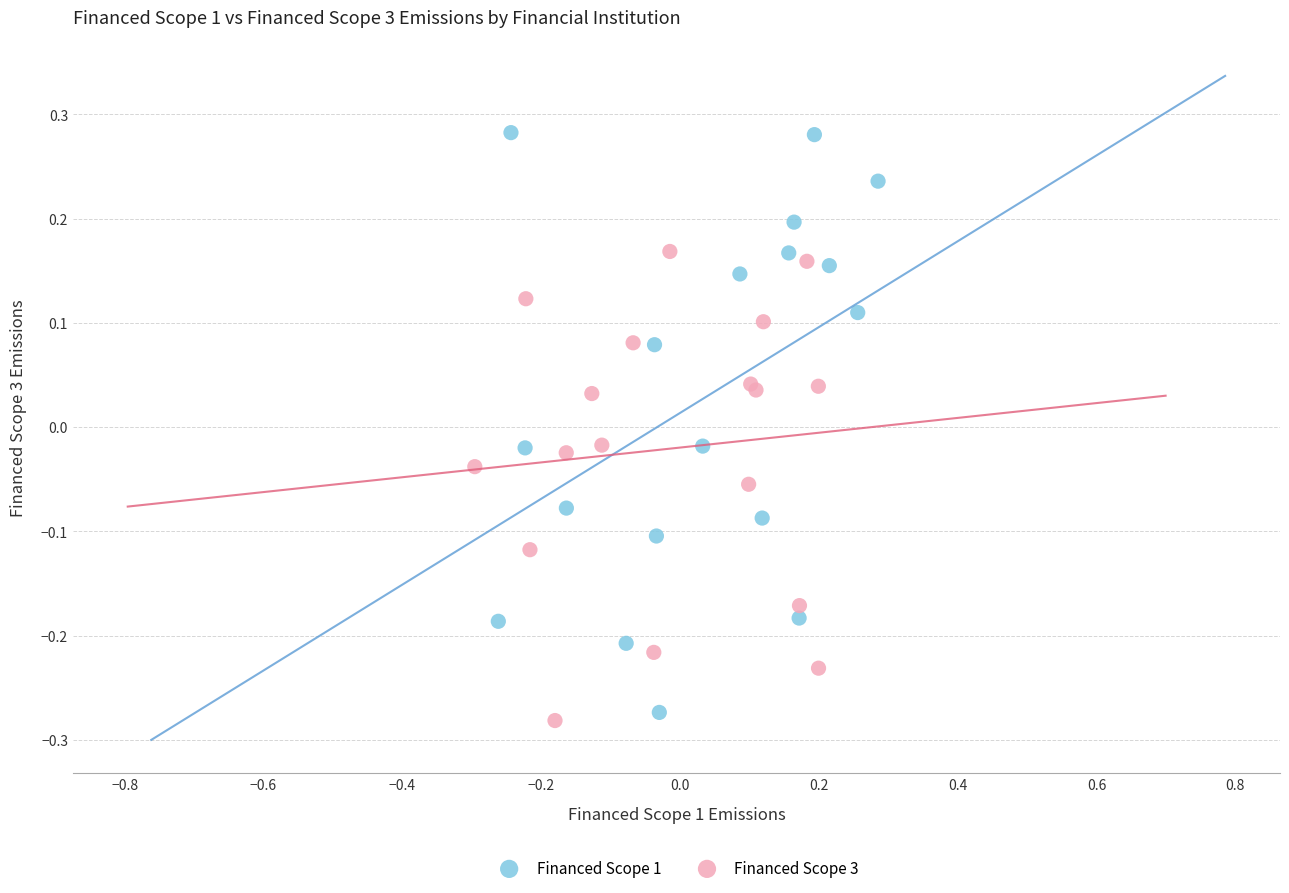

Which series reaches the minimum Y coordinate?

Financed Scope 3